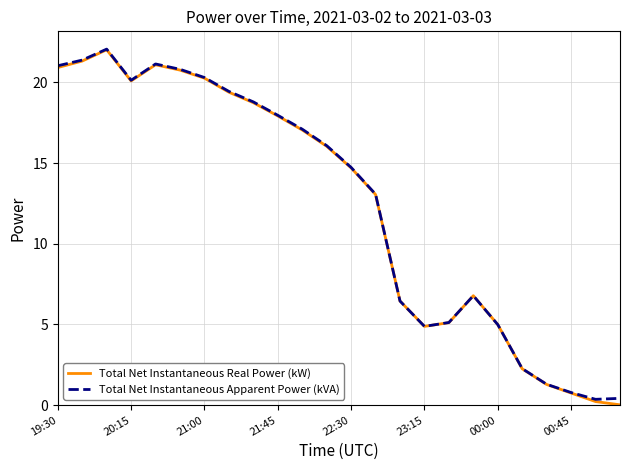

What is the greatest value displayed?

22.1